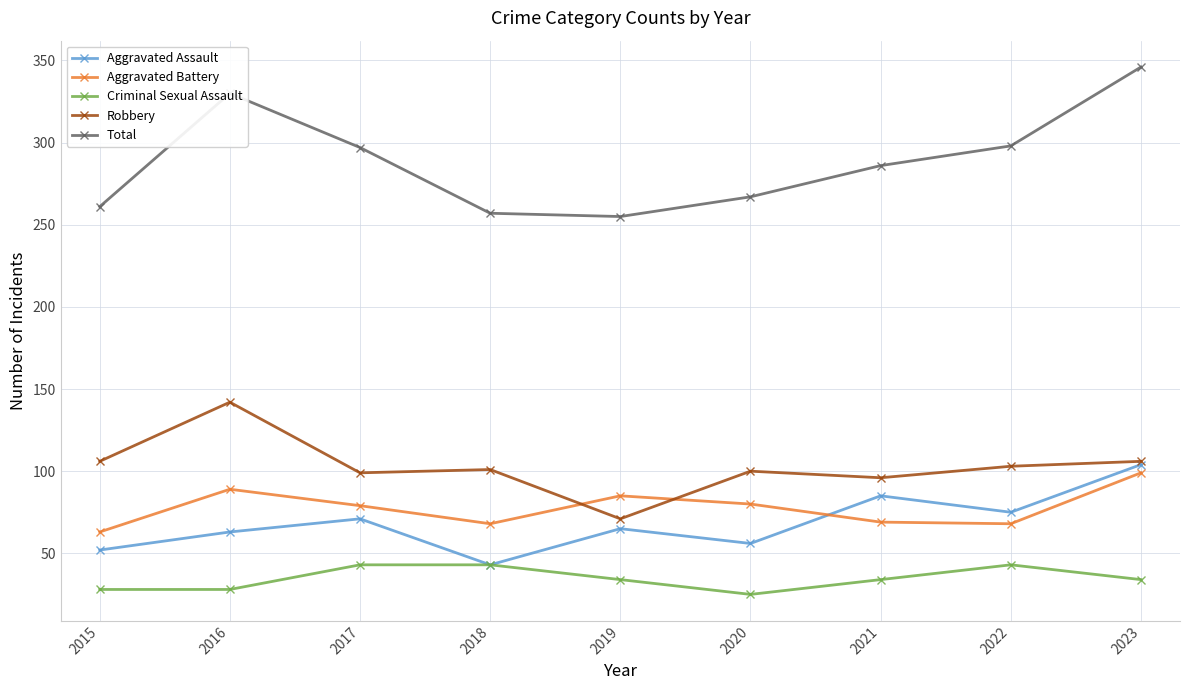

Where does the Robbery series first go above 101?

2015